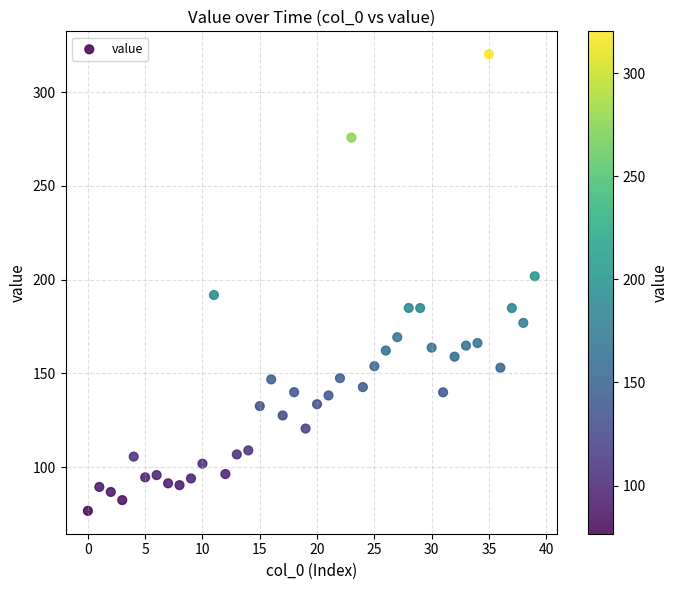

What is the range of Y values (max minus min)?

243.6